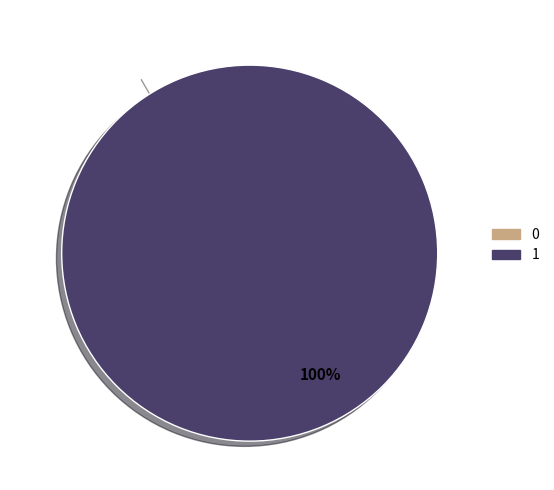

Is it true that 1 is 100% of the pie?

True